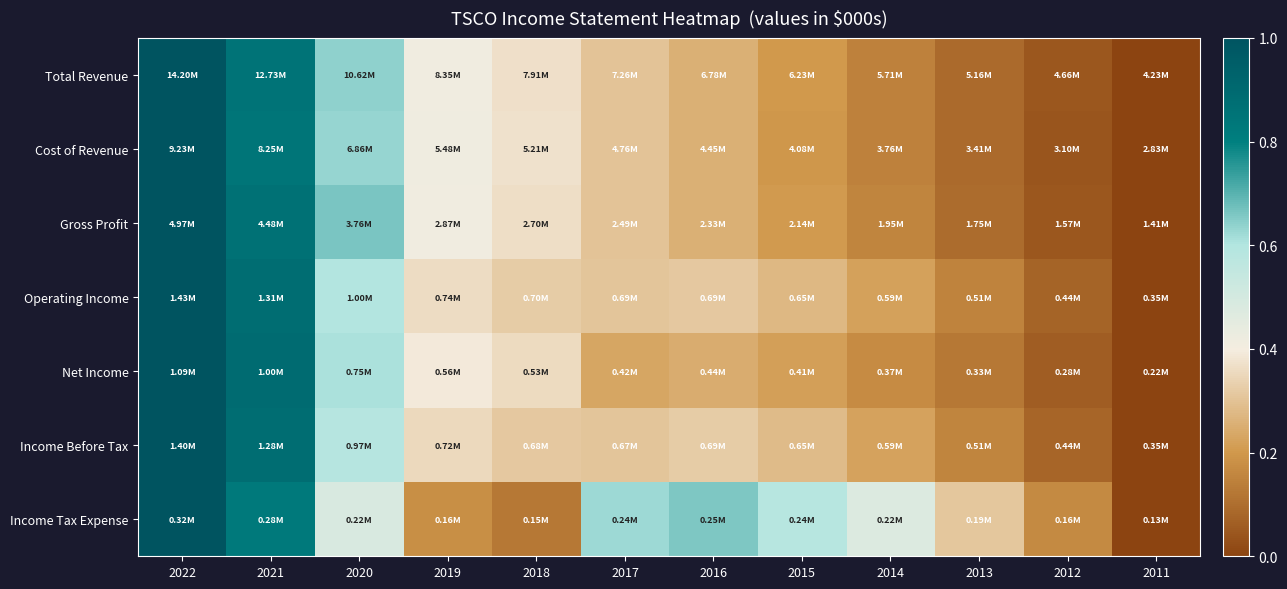

Count the number of data series in this chart.

7